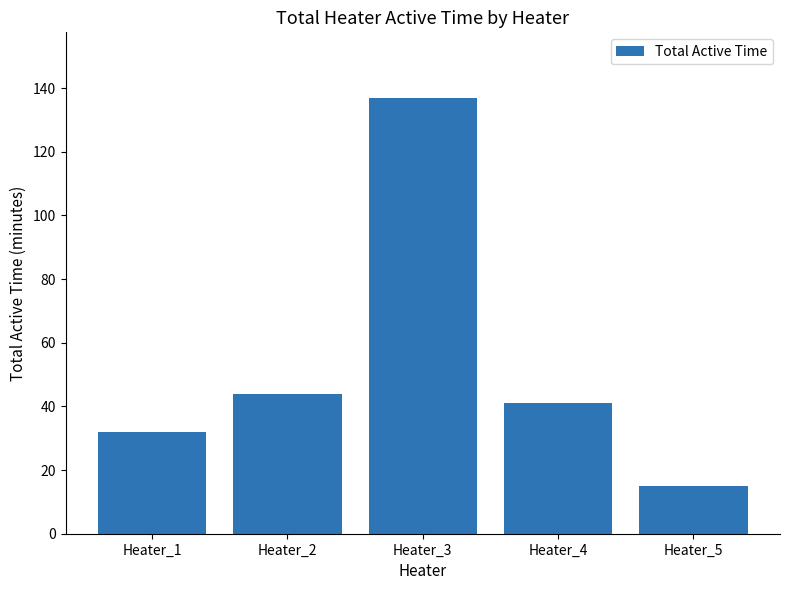

What is the change in value from Heater_2 to Heater_4?

-3